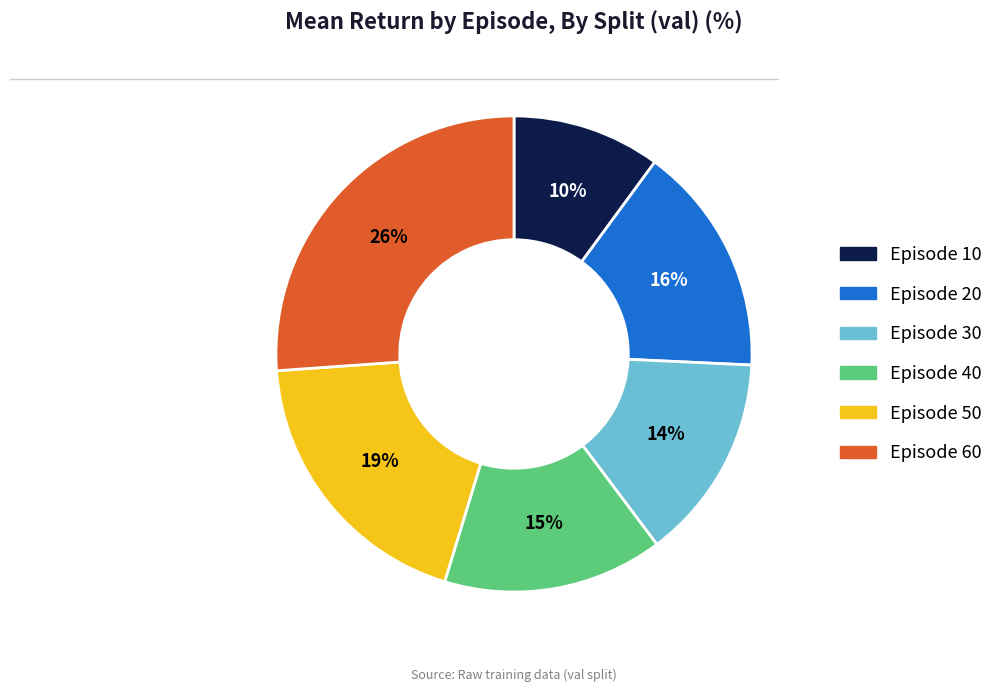

Is the sum of Episode 40 and Episode 50 greater than half?

No